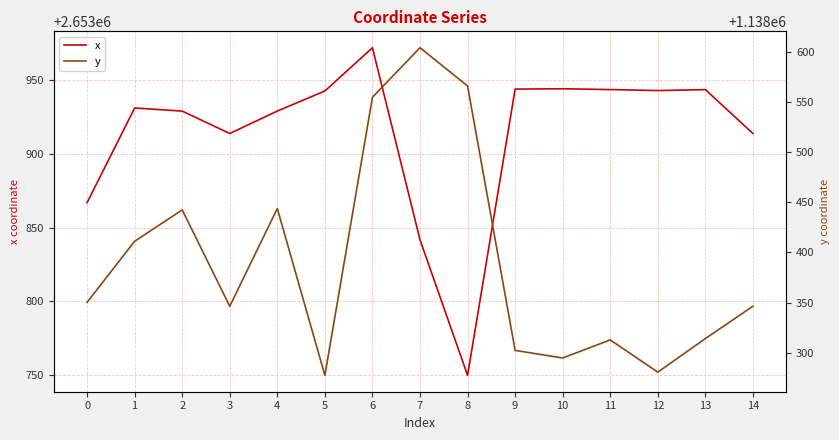

How many series are shown in this chart?

2